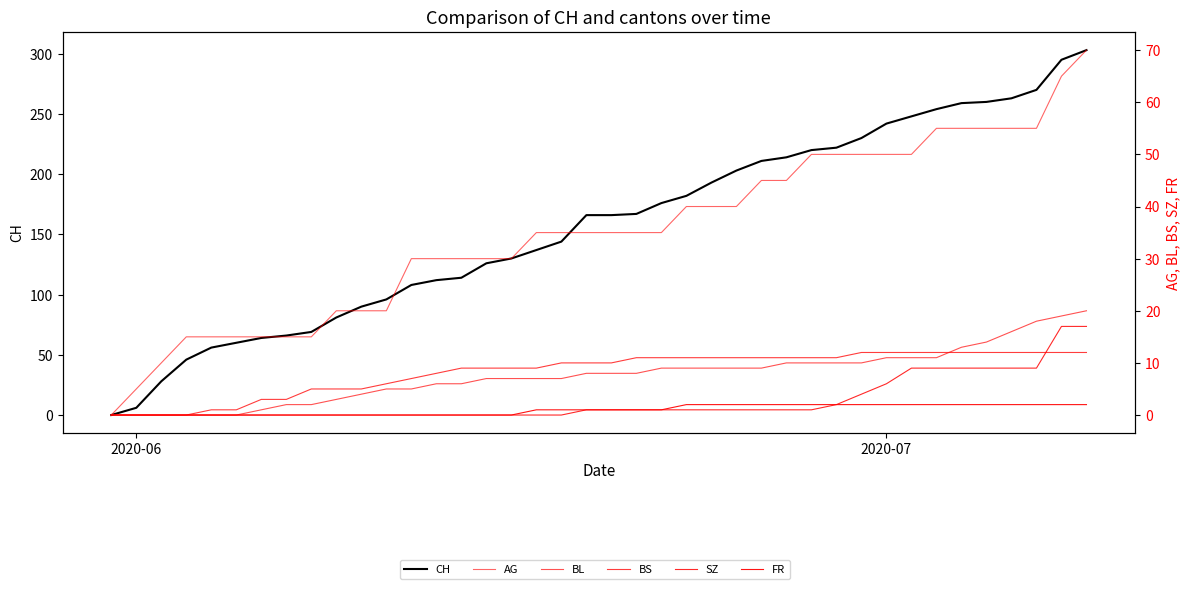

How many FR values are between 0 and 2?

40